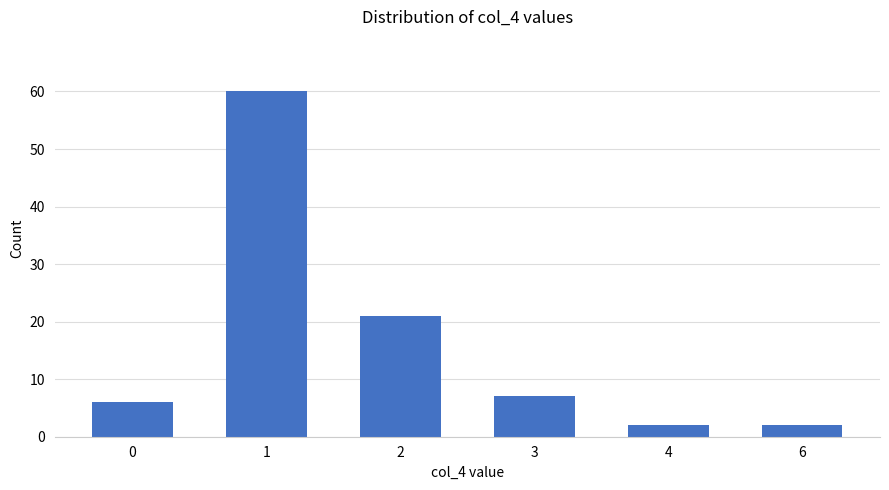

True or false: the data shows 8 at 2.

False